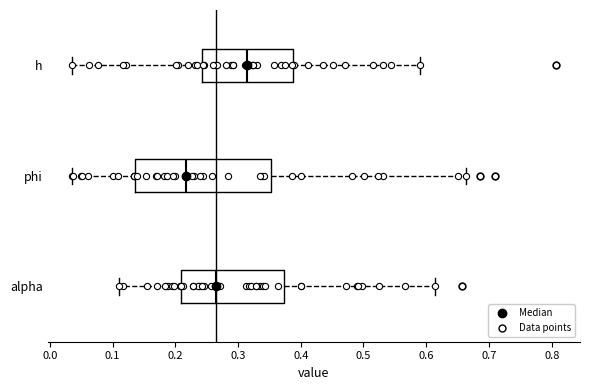

Reading bottom to top, transcribe this box plot: for each box, give where its median line is, the range the box spans, and where its two whiskers end, as read against the x-axis. The values are not printed on the chart, so give them approximately, as read against the axis.

alpha: median 0.26, box 0.21 to 0.37, whiskers 0.11 to 0.61
phi: median 0.22, box 0.14 to 0.35, whiskers 0.04 to 0.66
h: median 0.31, box 0.24 to 0.39, whiskers 0.04 to 0.59